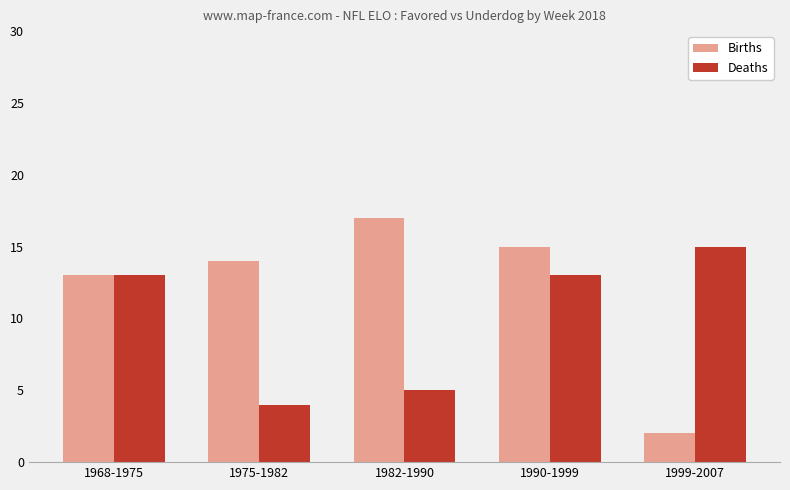

What is the label of the 2nd bar from the right?

1990-1999